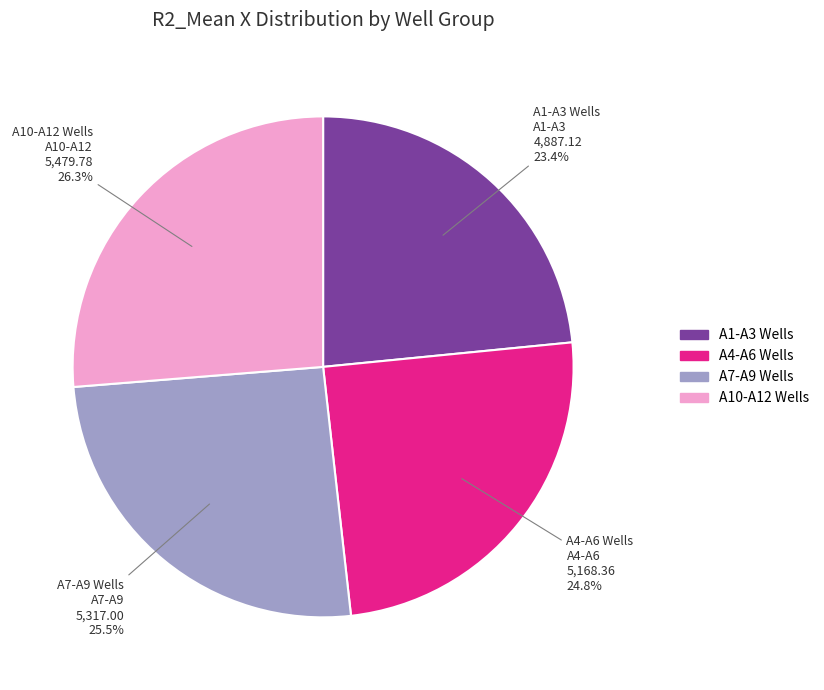

How many segments does this pie chart have?

4